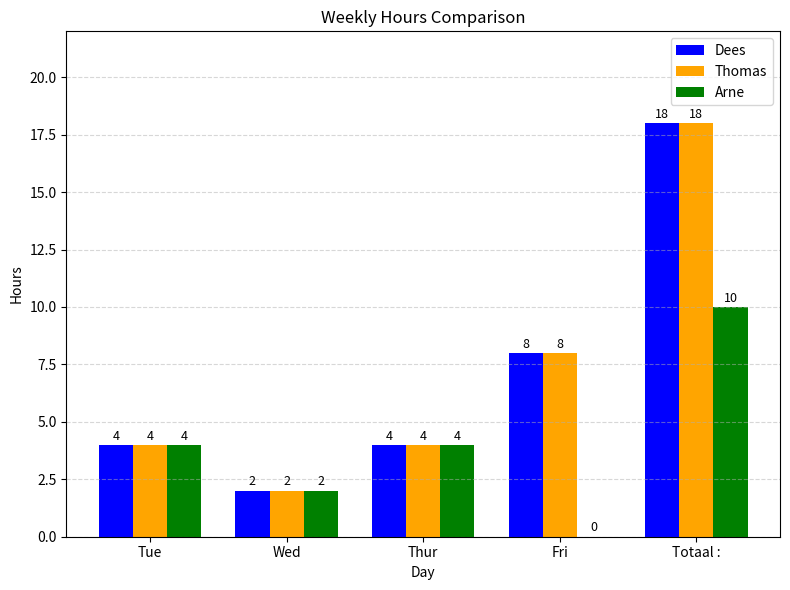

Reading left to right, what are all the values shown in this chart?

Dees: Tue=4	Wed=2	Thur=4	Fri=8	Totaal :=18
Thomas: Tue=4	Wed=2	Thur=4	Fri=8	Totaal :=18
Arne: Tue=4	Wed=2	Thur=4	Fri=0	Totaal :=10